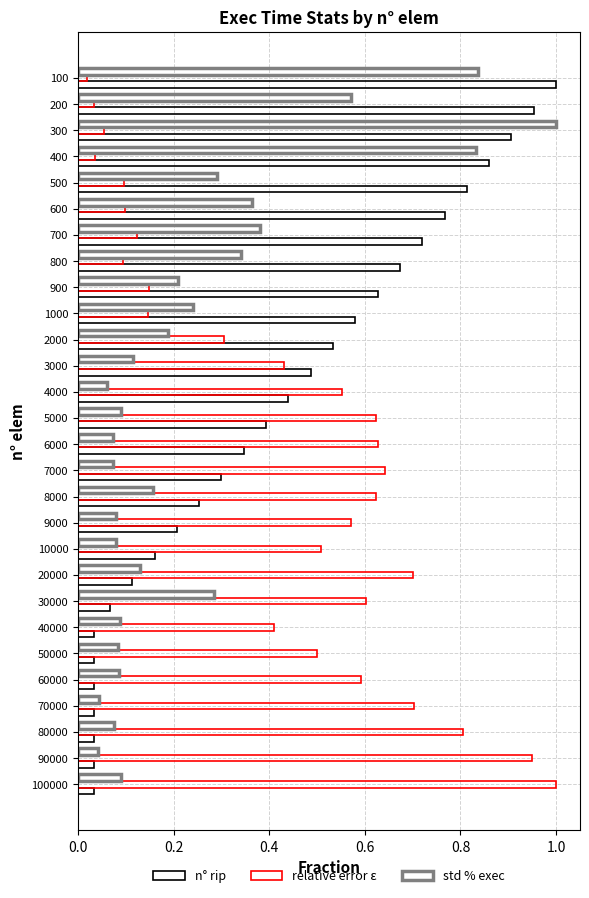

At 60000, list the series in order from smallest to largest.

n° rip, std % exec, relative error ε